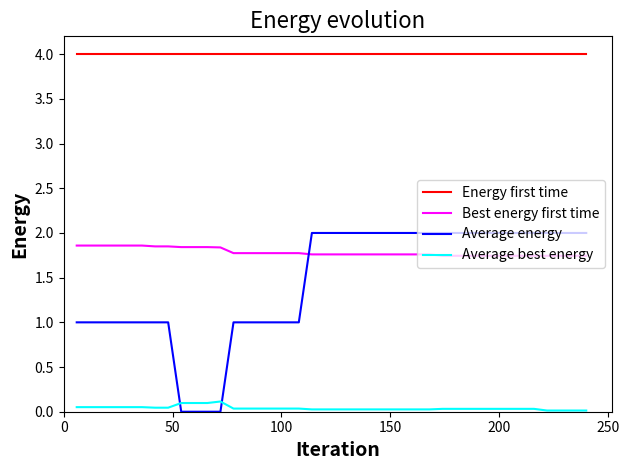

What are all the series names shown in the legend?

Energy first time, Best energy first time, Average energy, Average best energy